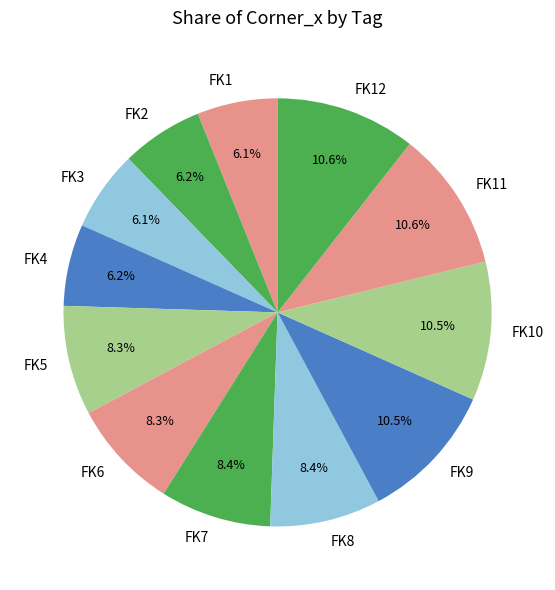

The FK8 slice represents 23% of the pie. True or false?

False